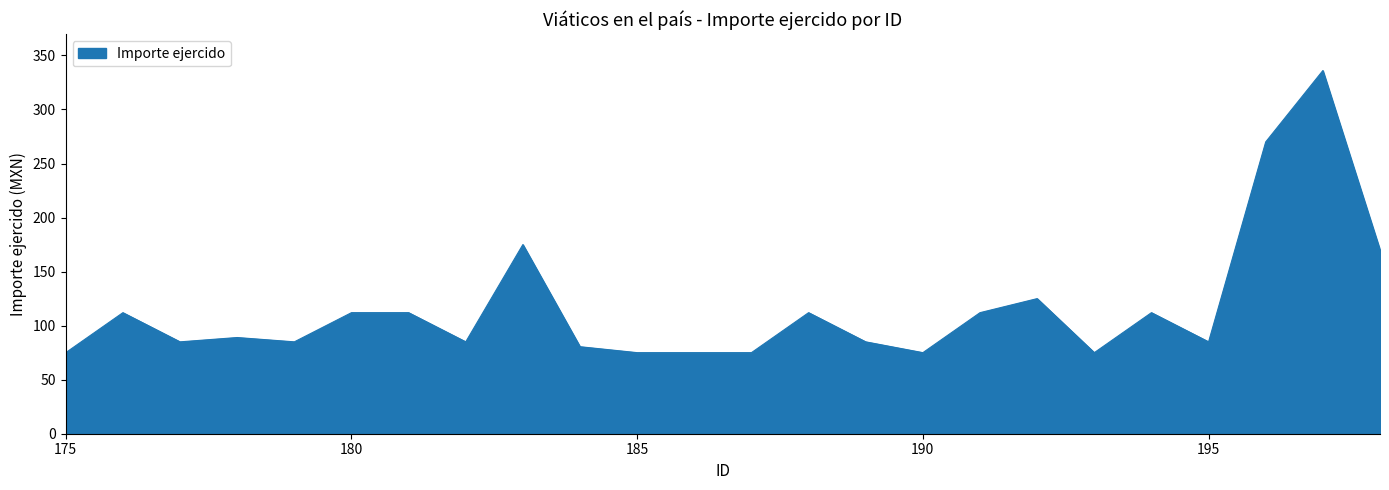

What is the greatest value displayed?

336.0